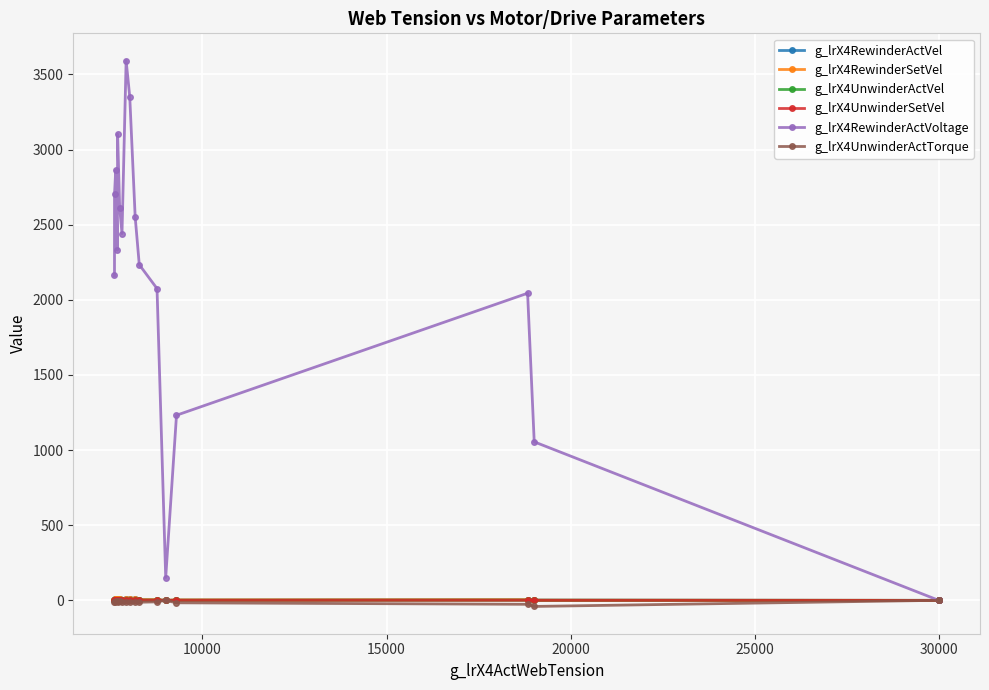

Is the value of g_lrX4UnwinderActTorque at 9 greater than the value of g_lrX4RewinderActVel at 15000?

No